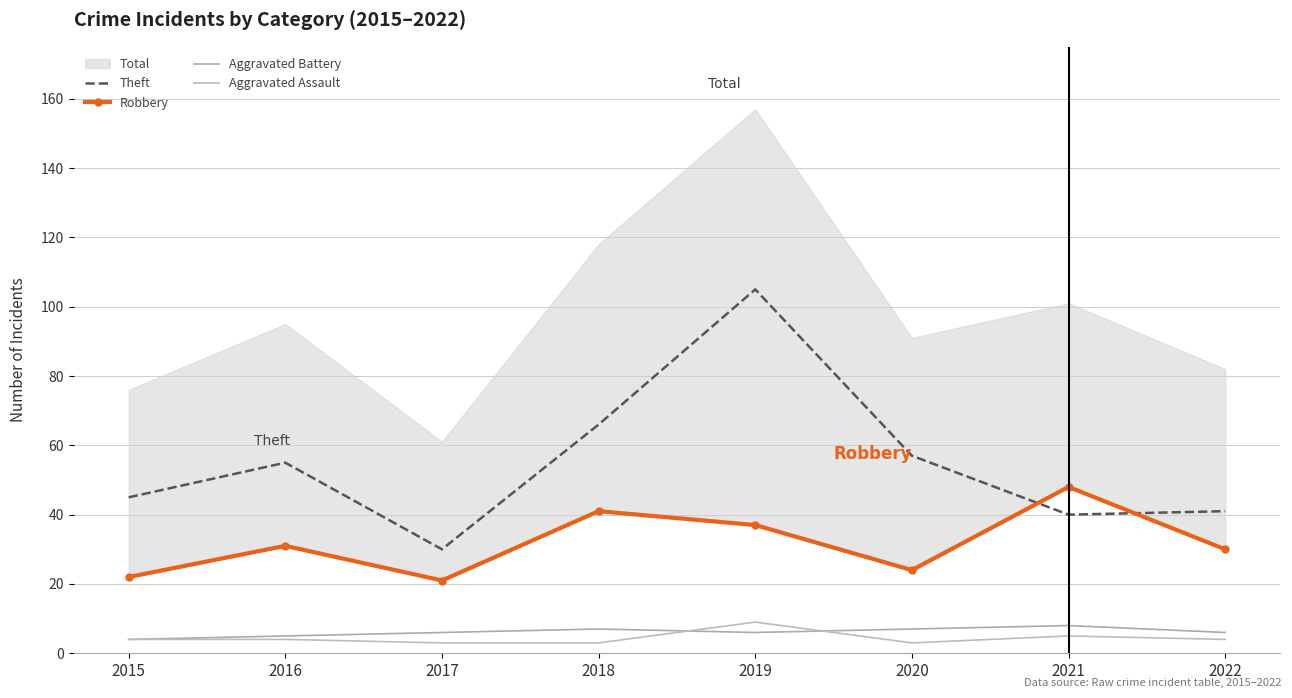

In Aggravated Battery, how many points are higher than both neighbors (excluding endpoints)?

2